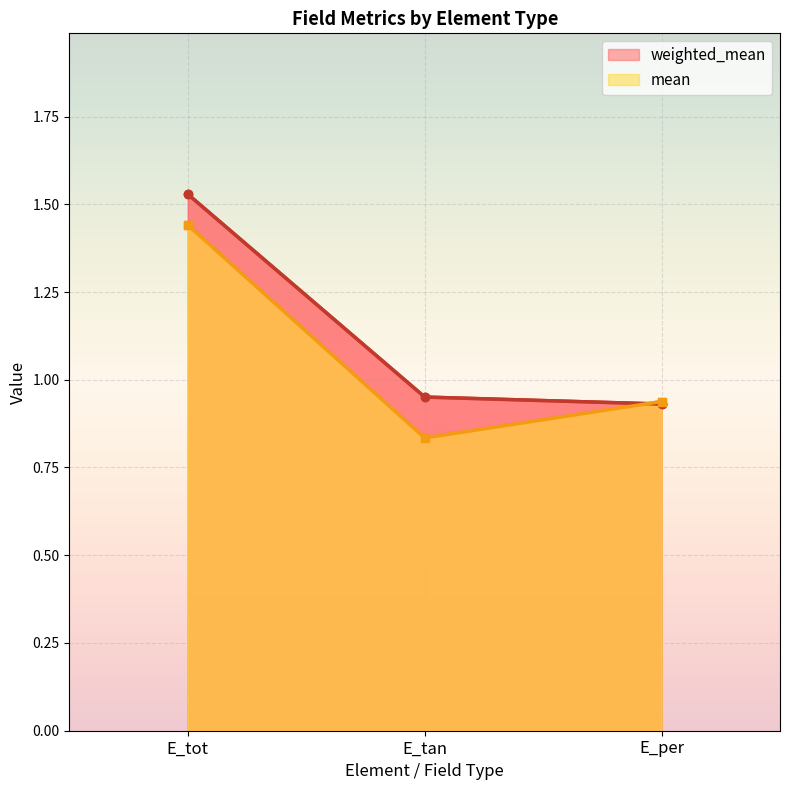

How many lines are shown in the chart?

2